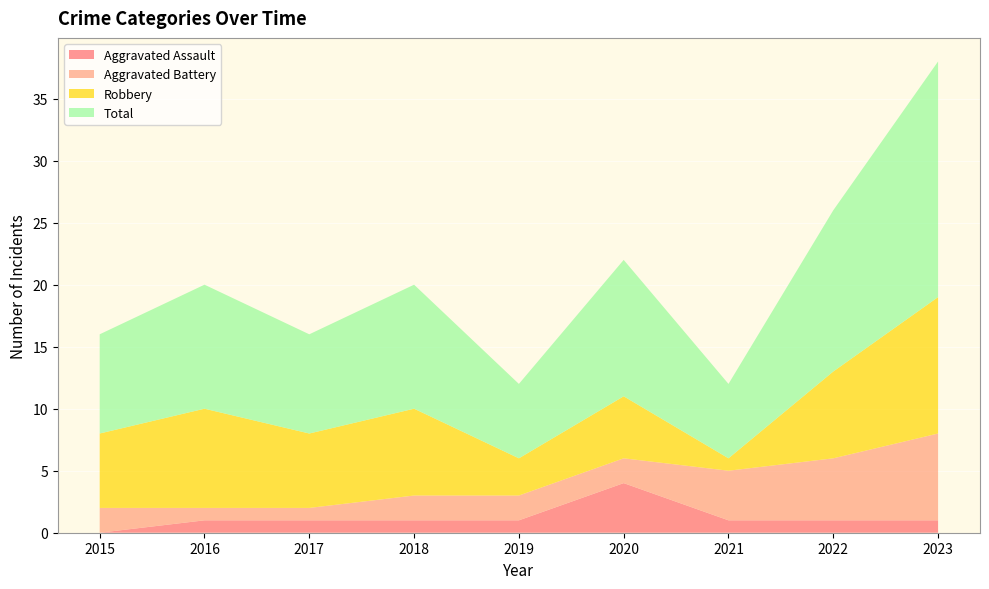

Reading left to right, transcribe all the data shown in this chart.

Aggravated Assault: 2015=0	2016=1	2017=1	2018=1	2019=1	2020=4	2021=1	2022=1	2023=1
Aggravated Battery: 2015=2	2016=1	2017=1	2018=2	2019=2	2020=2	2021=4	2022=5	2023=7
Robbery: 2015=6	2016=8	2017=6	2018=7	2019=3	2020=5	2021=1	2022=7	2023=11
Total: 2015=8	2016=10	2017=8	2018=10	2019=6	2020=11	2021=6	2022=13	2023=19